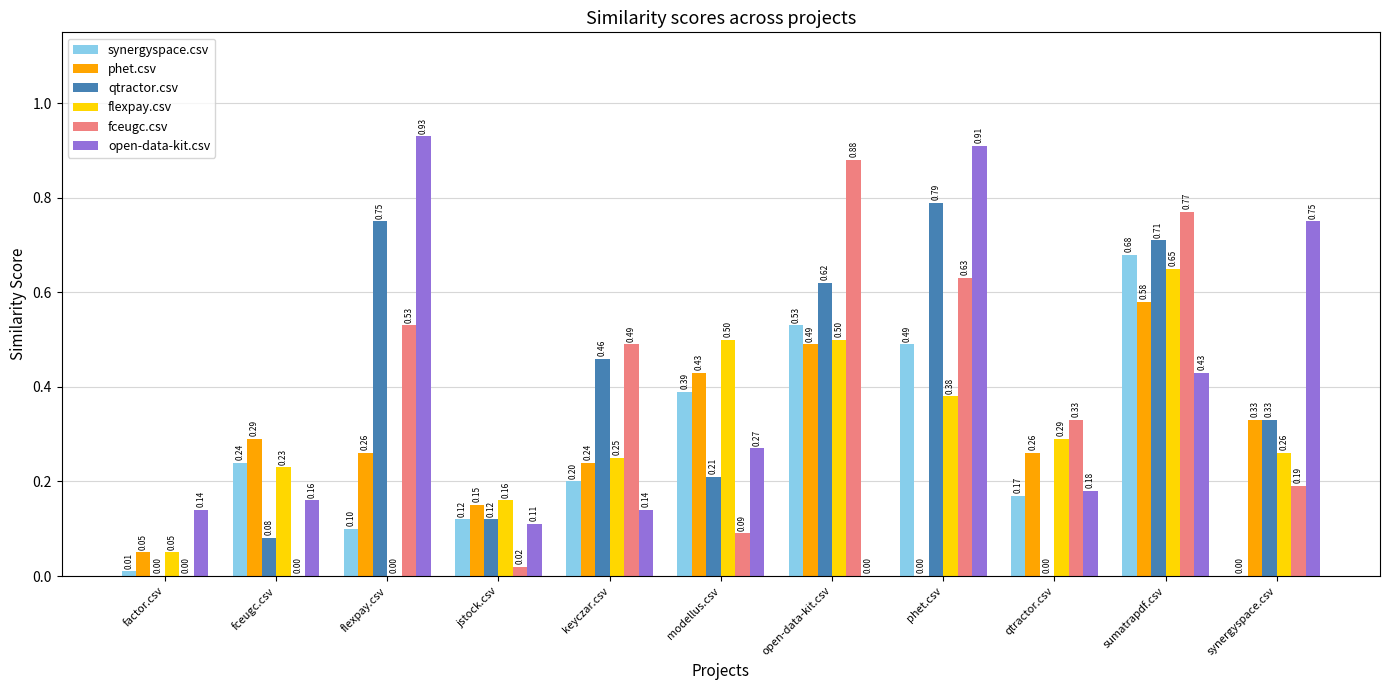

What is the sum of the open-data-kit.csv values at flexpay.csv and sumatrapdf.csv?

1.4